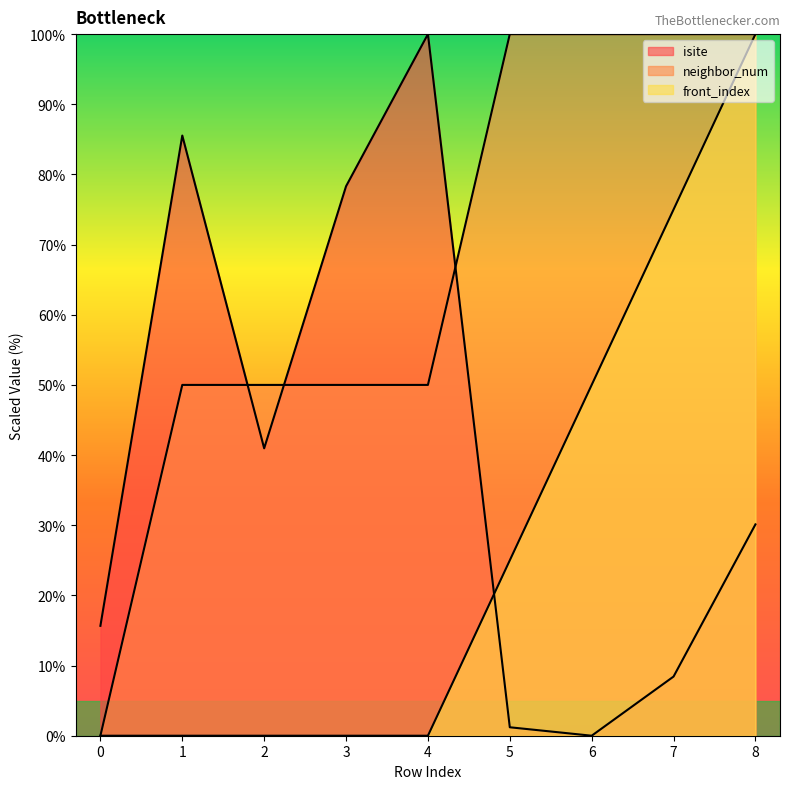

How many lines are shown in the chart?

3